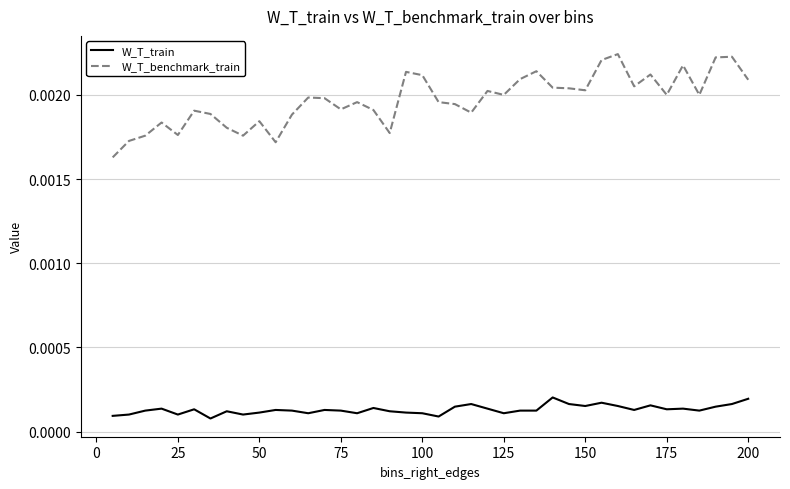

List the series in order of their overall mean, lowest first.

W_T_train, W_T_benchmark_train